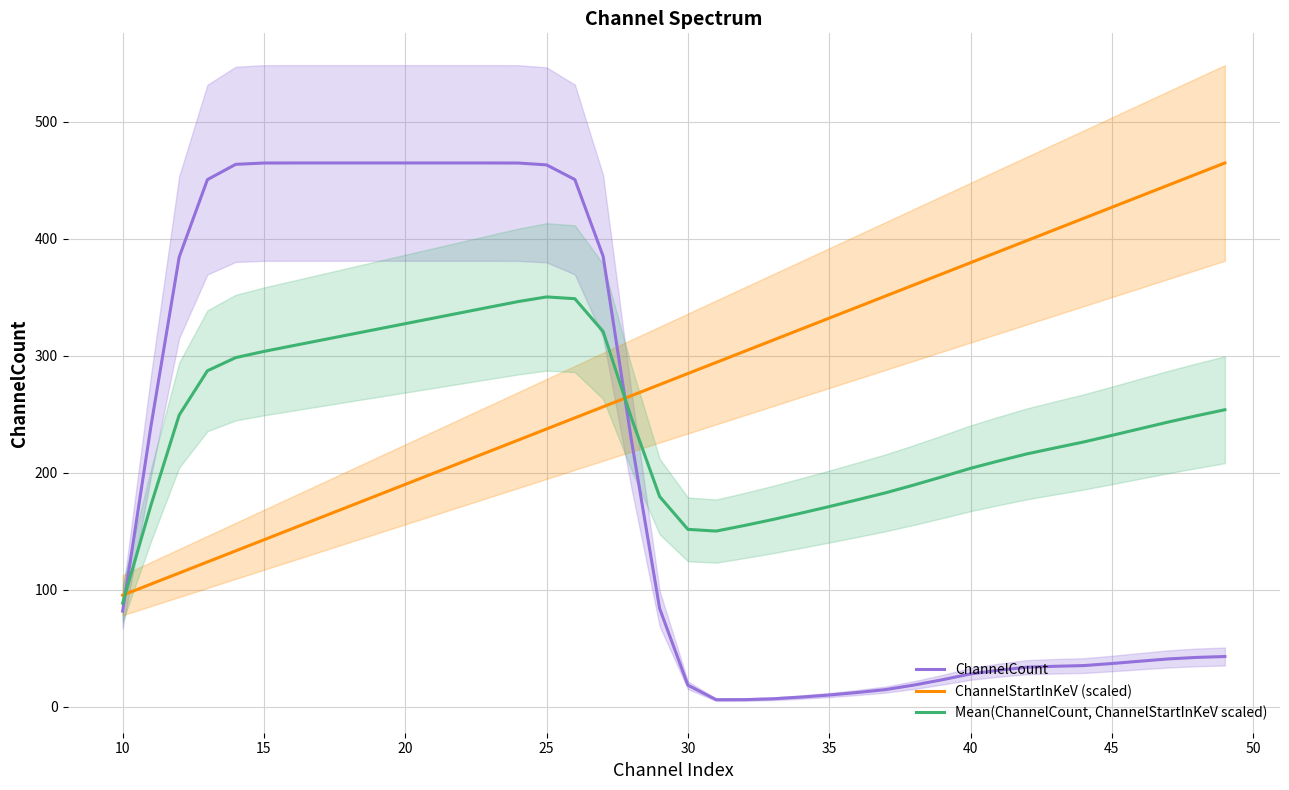

Reading left to right, list all the values displayed in this chart.

ChannelCount: 81.6	239.5	384.3	450.6	463.7	464.8	464.9	464.9	464.9	464.9	464.9	464.9	464.9	464.9	464.8	463.2	450.7	385.2	228.0	83.8	18.2	5.8	5.9	6.6	8.1	9.8	12.0	14.5	18.4	22.9	27.9	31.1	33.6	34.4	35.0	36.8	38.8	40.7	42.0	42.8
ChannelStartInKeV (scaled): 95.2	104.7	114.2	123.6	133.1	142.6	152.1	161.6	171.0	180.5	190.0	199.5	209.0	218.4	227.9	237.4	246.9	256.3	265.8	275.3	284.8	294.3	303.7	313.2	322.7	332.2	341.7	351.1	360.6	370.1	379.6	389.1	398.5	408.0	417.5	427.0	436.4	445.9	455.4	464.9
Mean(ChannelCount, ChannelStartInKeV scaled): 88.4	172.1	249.2	287.1	298.4	303.7	308.5	313.2	318.0	322.7	327.4	332.2	336.9	341.7	346.4	350.3	348.8	320.8	246.9	179.6	151.5	150.0	154.8	159.9	165.4	171.0	176.8	182.8	189.5	196.5	203.7	210.1	216.1	221.2	226.2	231.9	237.6	243.3	248.7	253.8